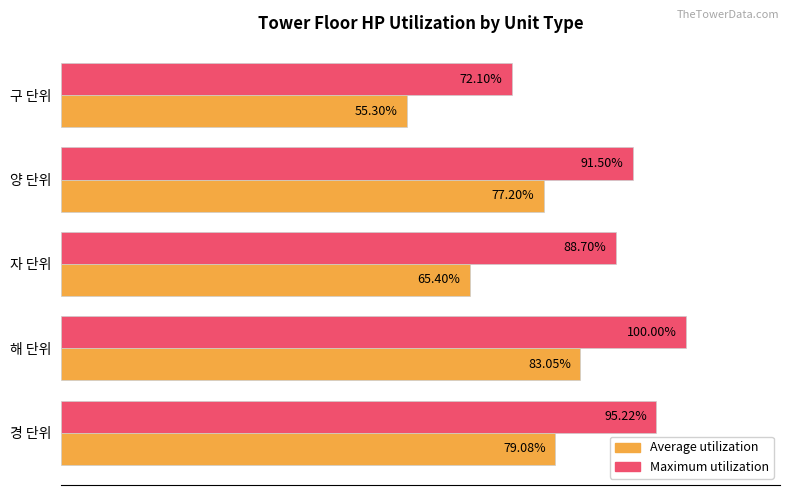

At which label is Maximum utilization closest to 86?

자 단위